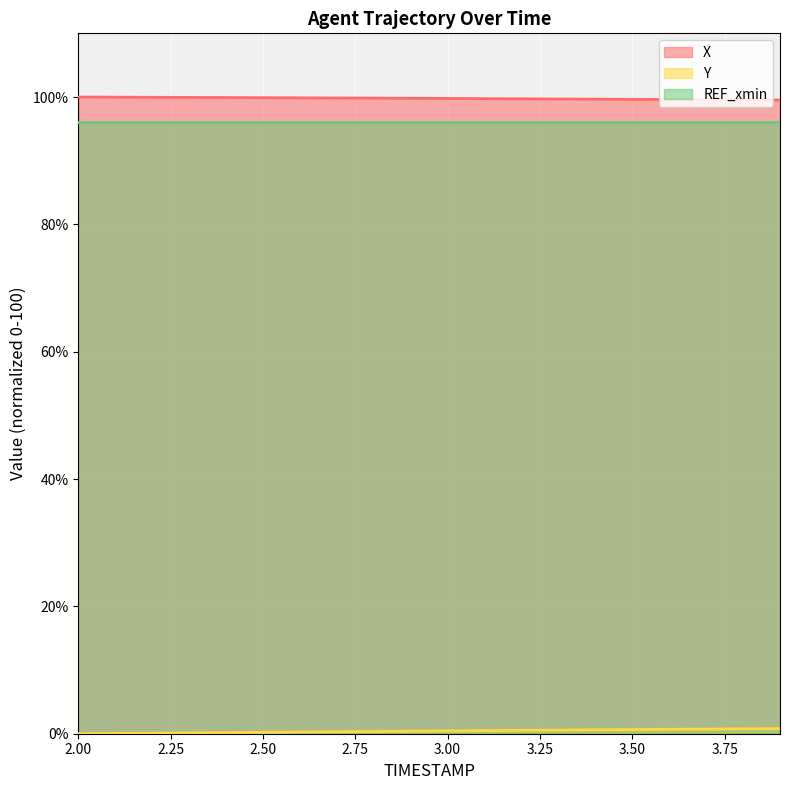

Between 2.7 and 2.8, which is larger?

2.7